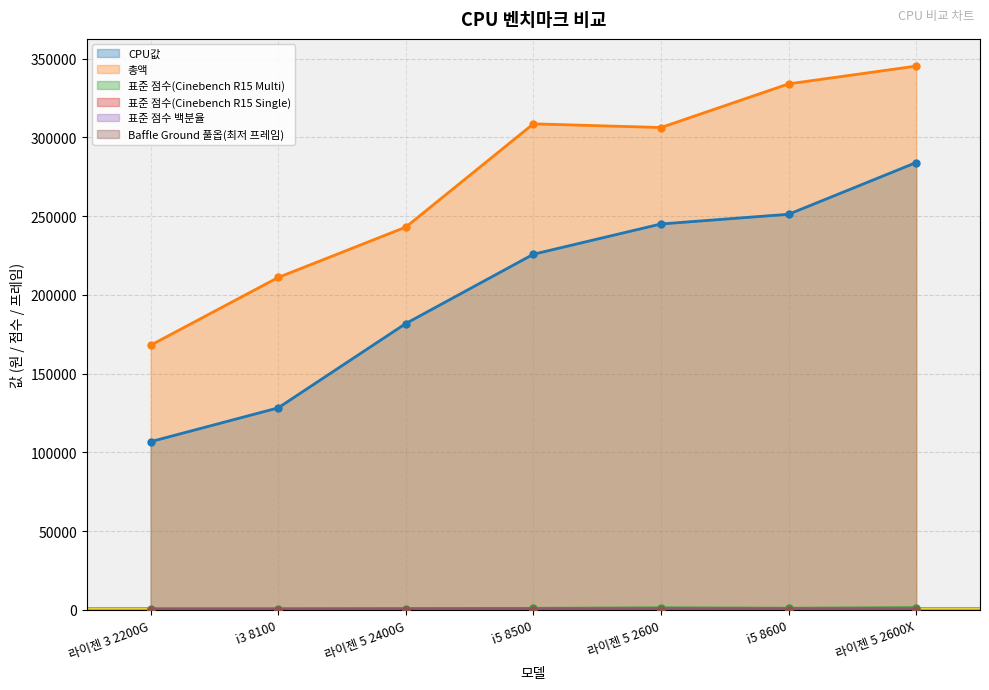

In 표준 점수(Cinebench R15 Multi), how many points are higher than both neighbors (excluding endpoints)?

1